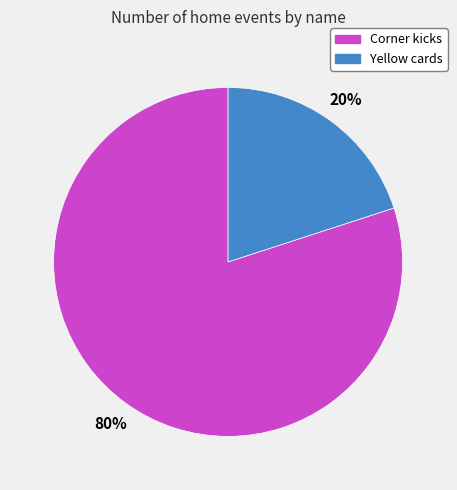

Which has a higher value, Yellow cards or Corner kicks?

Corner kicks